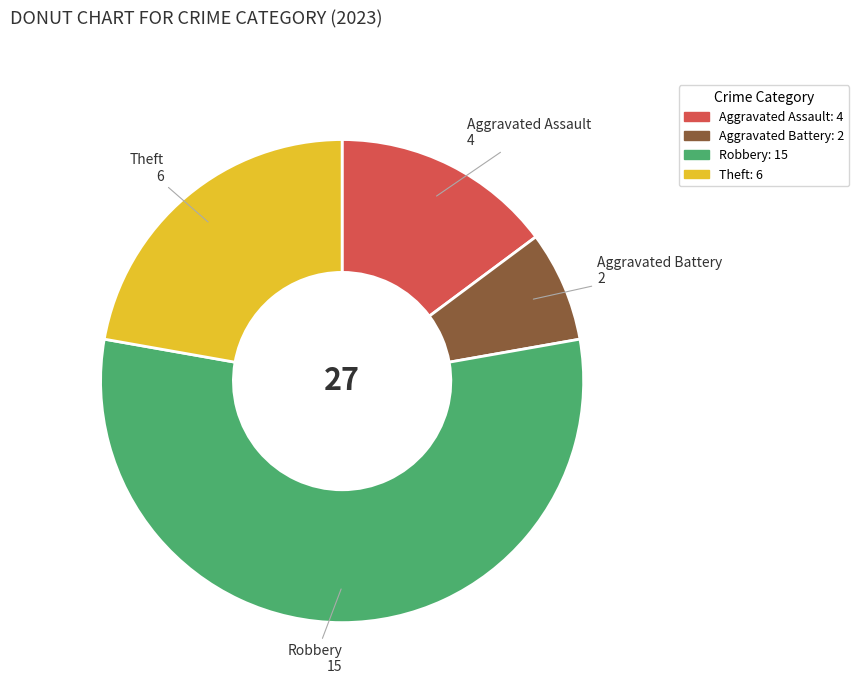

Is there a majority slice in this chart?

Yes